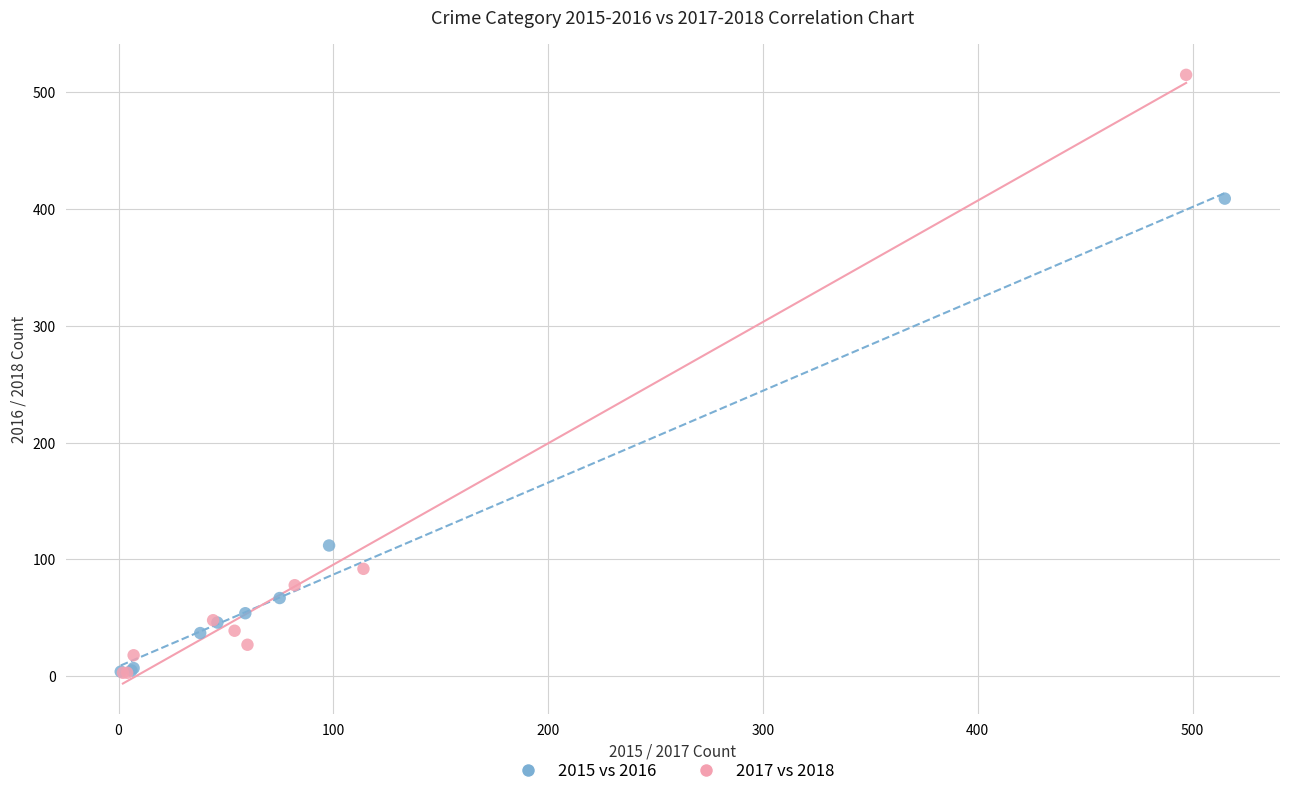

Which series has the largest Y range (max minus min)?

2017 vs 2018